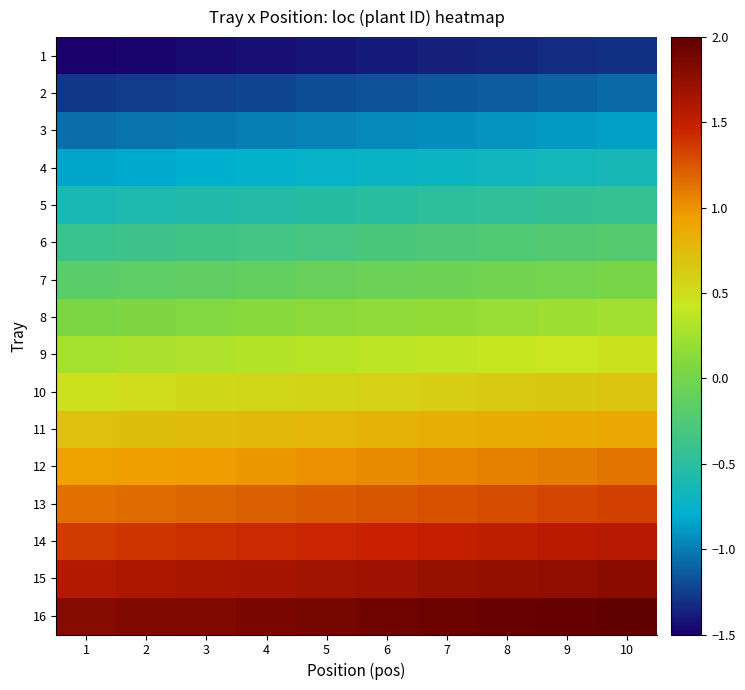

At which category is the sum across all series the highest?

10